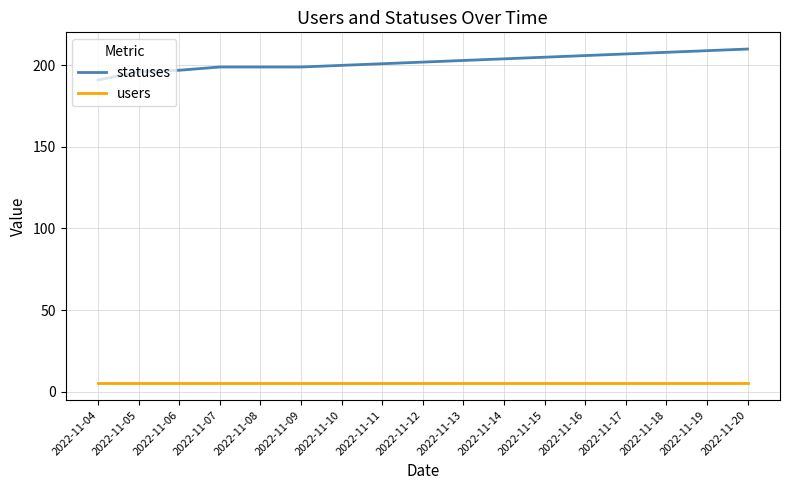

The statuses series shows 74 at 2022-11-19. True or false?

False